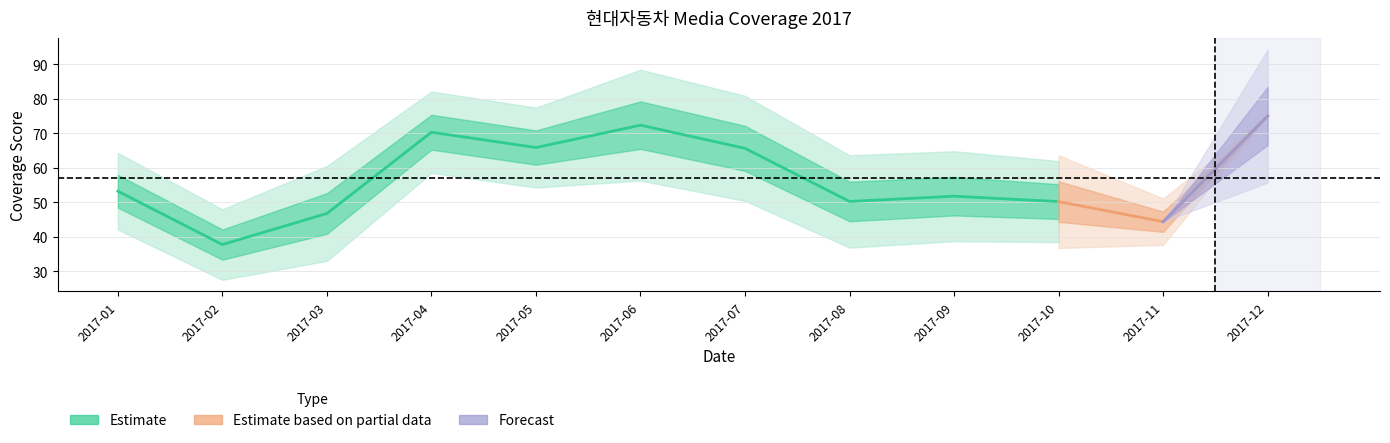

At which label does total reach its peak?

2017-12